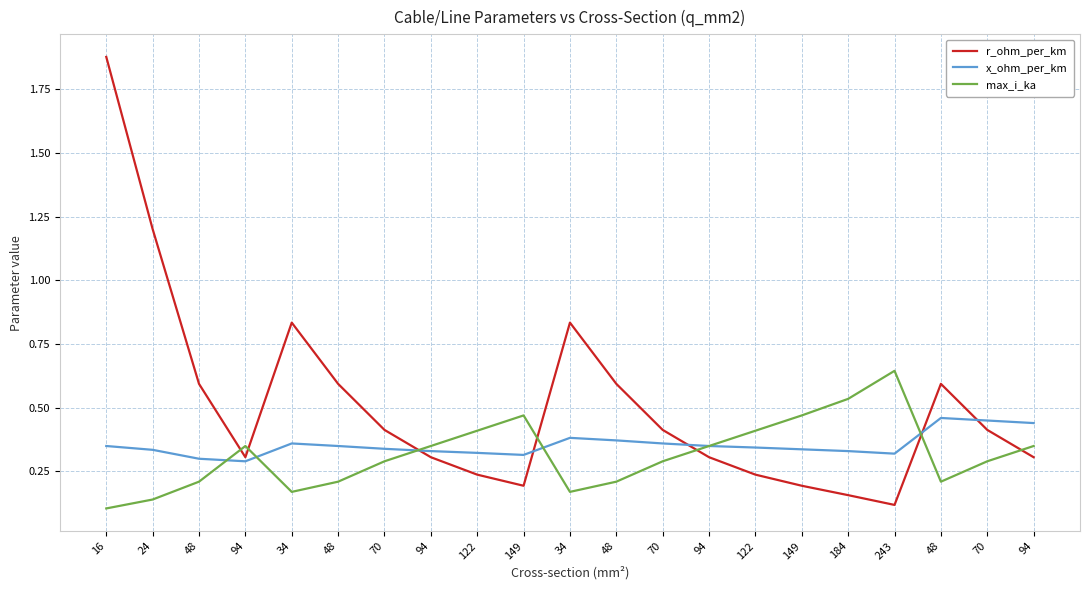

At which category does max_i_ka reach its first local peak?

94